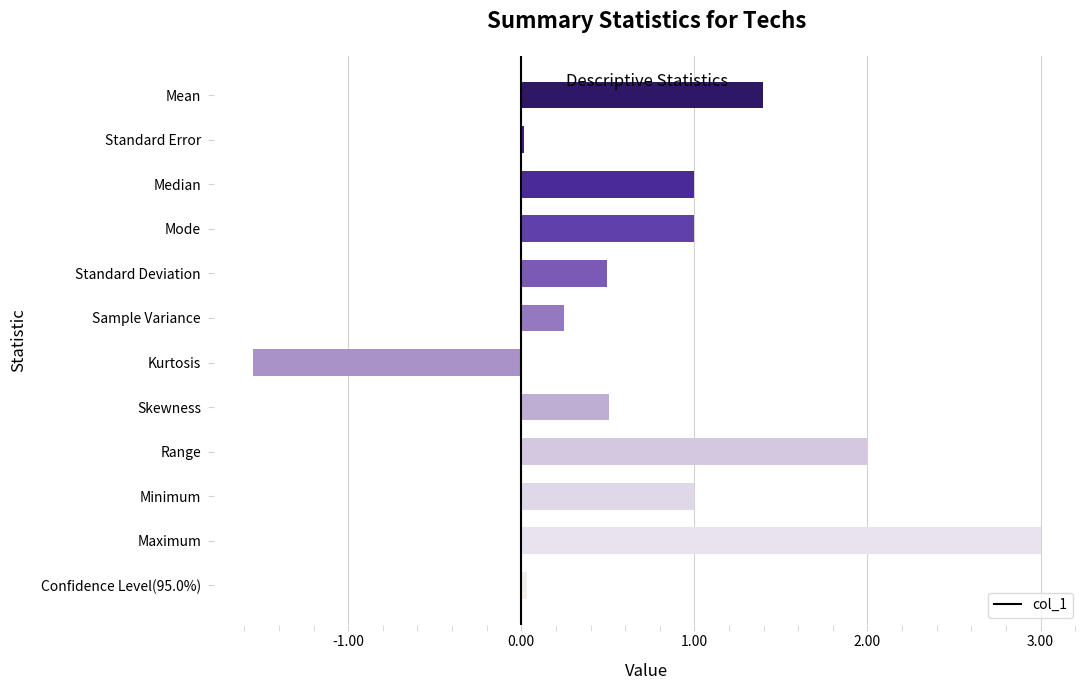

What is the value of the 4th bar from the top?

1.0